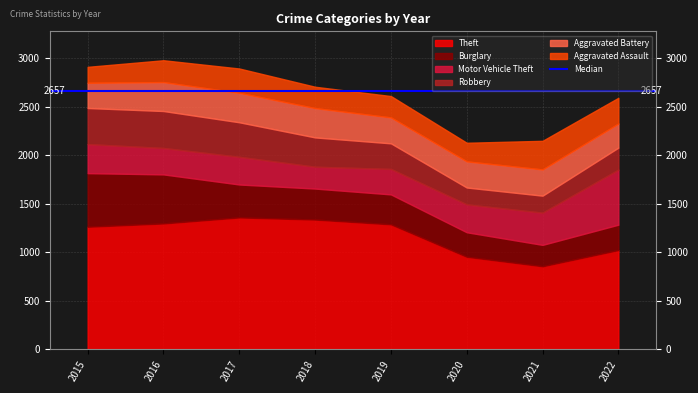

Reading left to right, list all the values displayed in this chart.

Theft: 2015=1263	2016=1297	2017=1359	2018=1337	2019=1288	2020=954	2021=856	2022=1023
Burglary: 2015=552	2016=505	2017=339	2018=319	2019=308	2020=252	2021=220	2022=261
Motor Vehicle Theft: 2015=299	2016=272	2017=285	2018=225	2019=262	2020=287	2021=332	2022=567
Robbery: 2015=372	2016=381	2017=356	2018=302	2019=264	2020=174	2021=175	2022=227
Aggravated Battery: 2015=260	2016=298	2017=303	2018=302	2019=267	2020=269	2021=270	2022=248
Aggravated Assault: 2015=164	2016=225	2017=251	2018=220	2019=220	2020=192	2021=295	2022=265